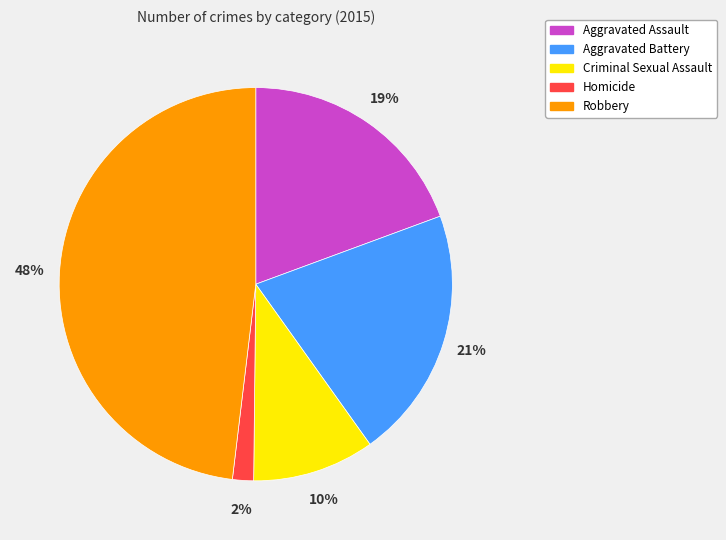

Which slice is the largest?

Robbery